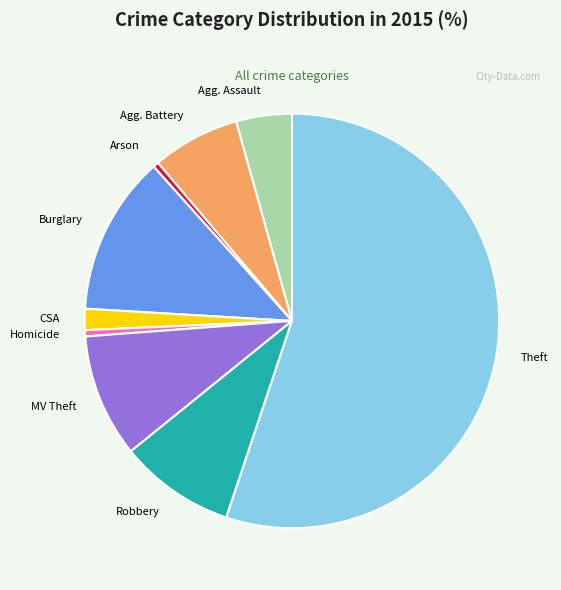

Is there a majority slice in this chart?

Yes